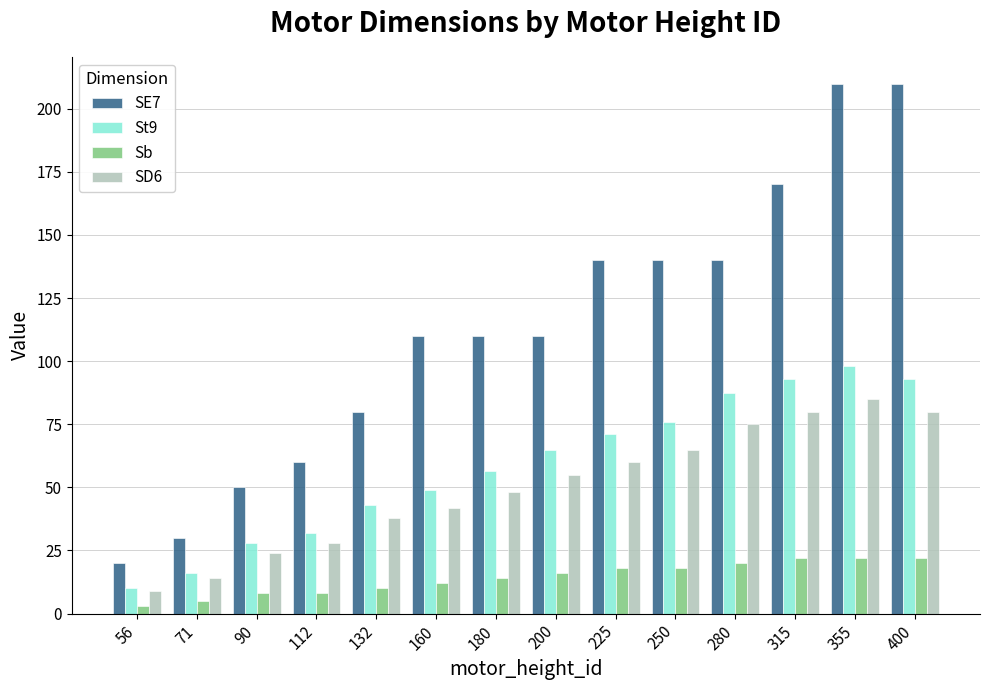

At how many categories does at least one series exceed 156?

3